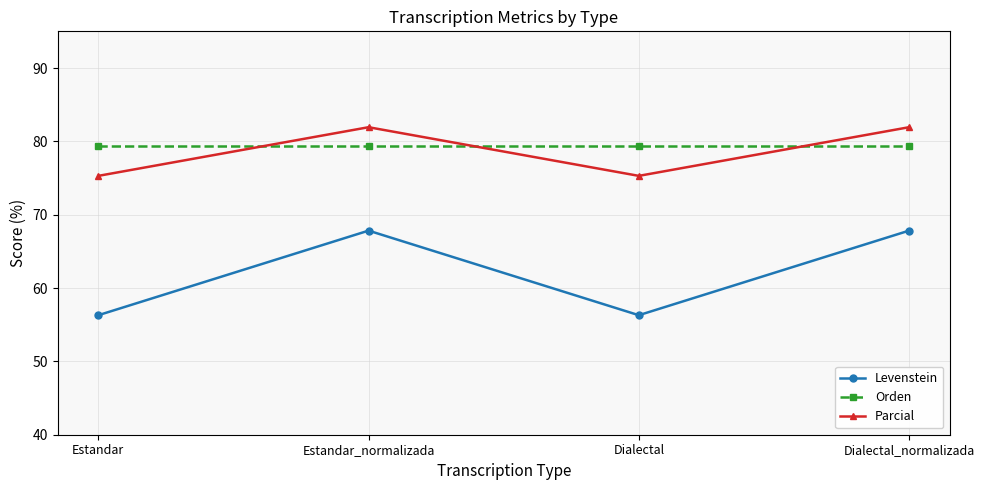

What is the difference between the Parcial values at Estandar and Dialectal_normalizada?

6.6